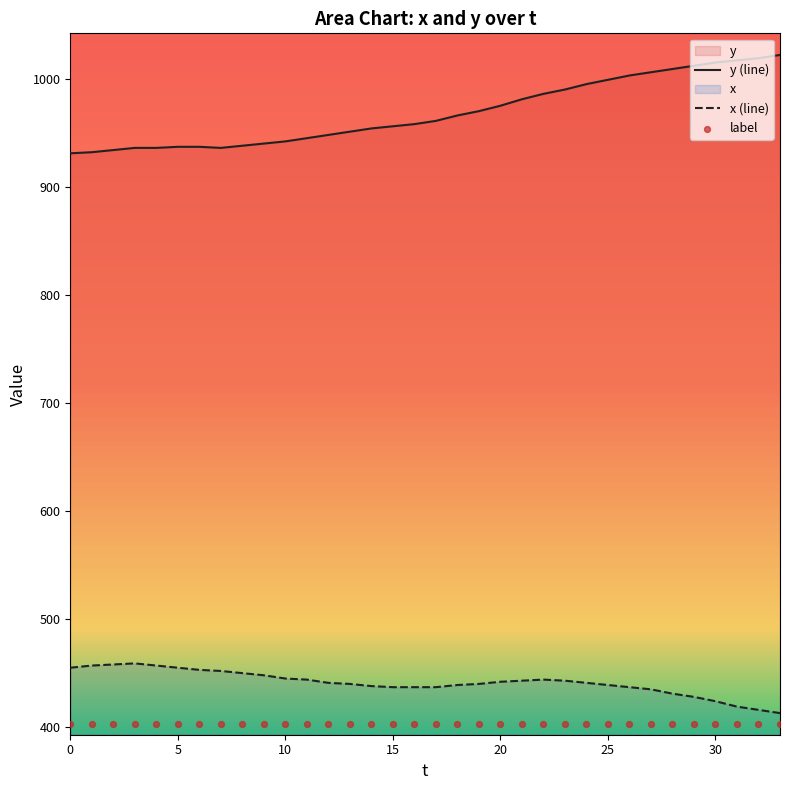

Which series has the largest total across all categories?

y